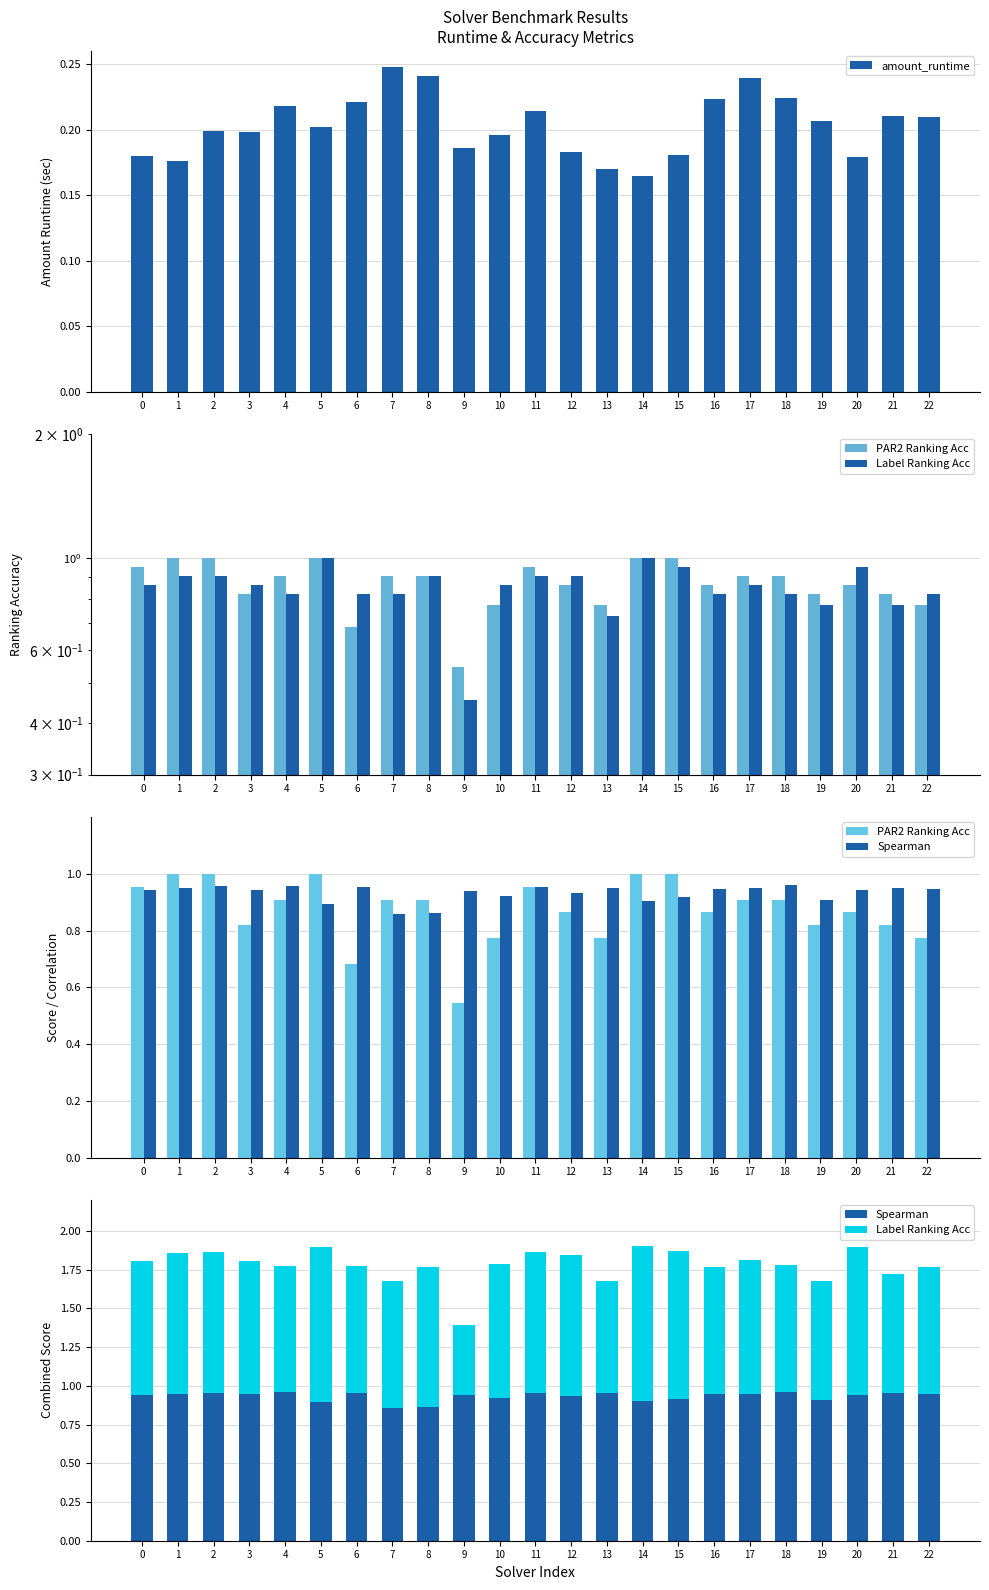

What is the minimum value shown in the chart?

0.2